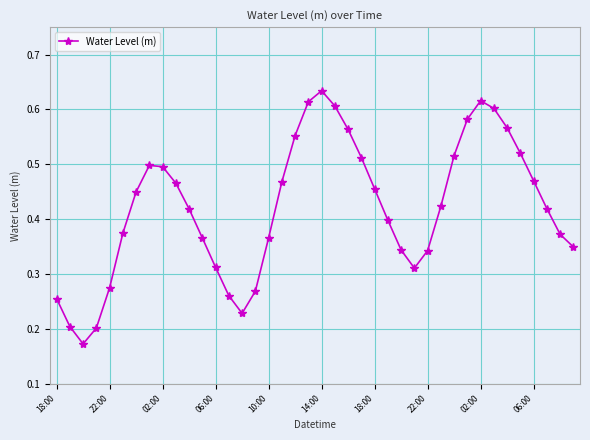

How many points are higher than both their immediate neighbors (excluding endpoints)?

3